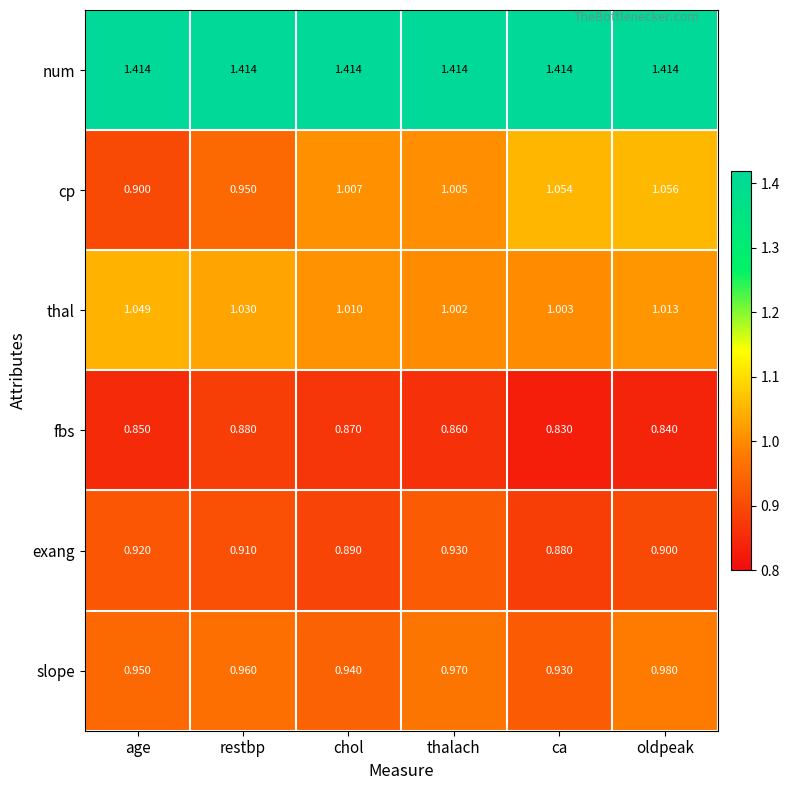

How many series are shown in this chart?

6